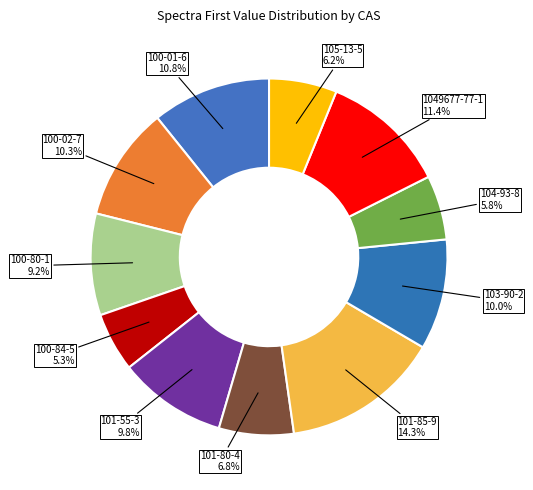

How many slices are in this pie chart?

11